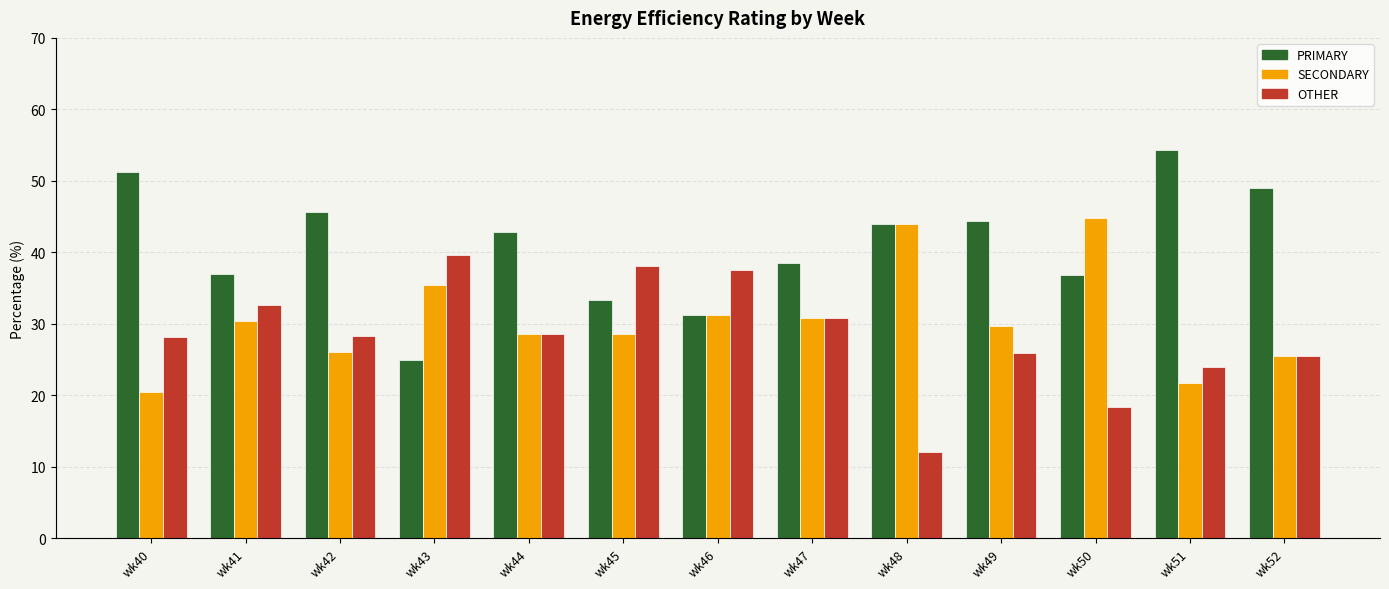

List the series in order of their peak value, lowest first.

OTHER, SECONDARY, PRIMARY